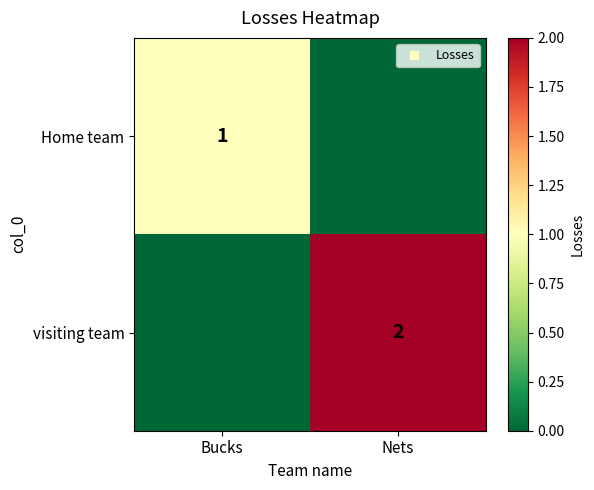

Which series has the largest range (max minus min)?

visiting team